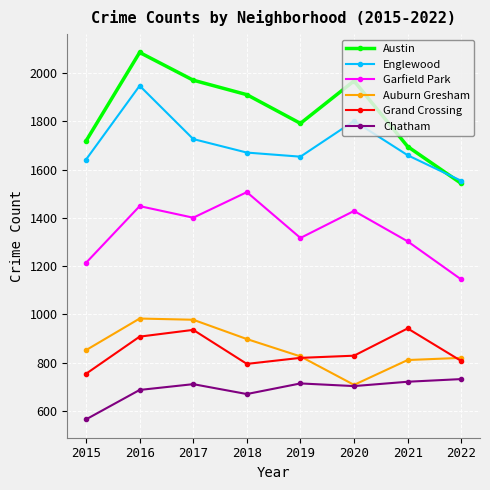

Which series has the largest range (max minus min)?

Austin